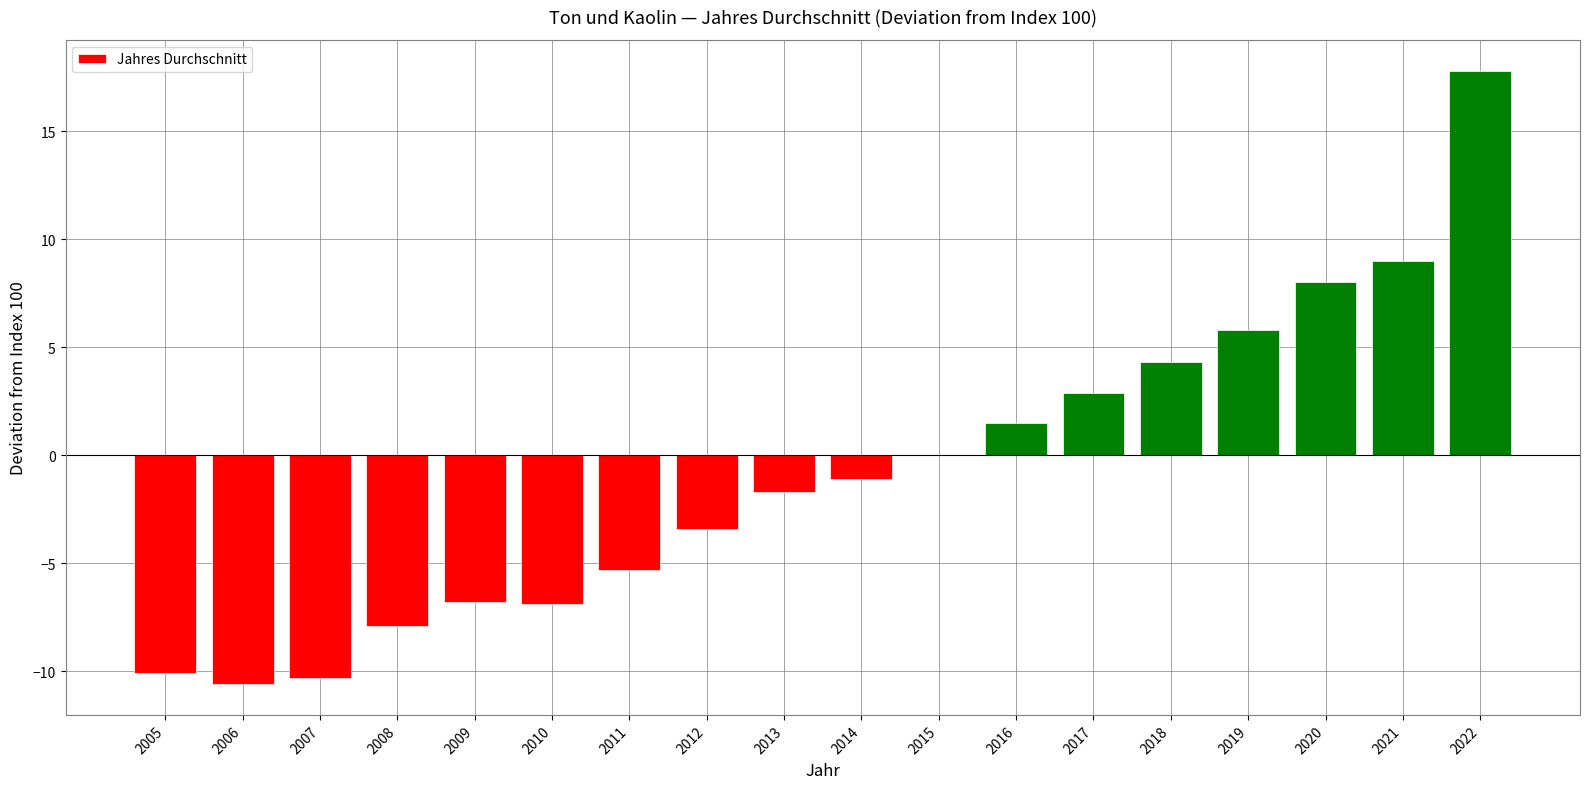

How many distinct data groups are displayed?

1